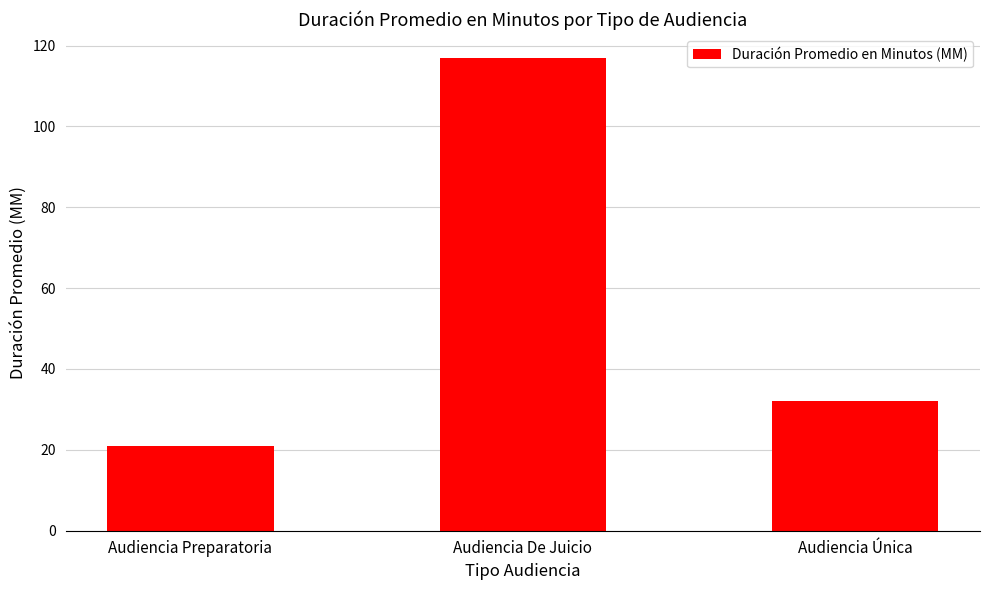

Rank the categories by value from highest to lowest.

Audiencia De Juicio, Audiencia Única, Audiencia Preparatoria